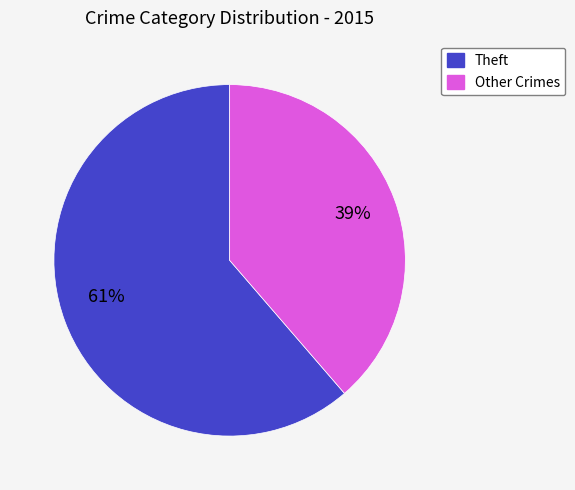

Count the number of slices in the pie.

2